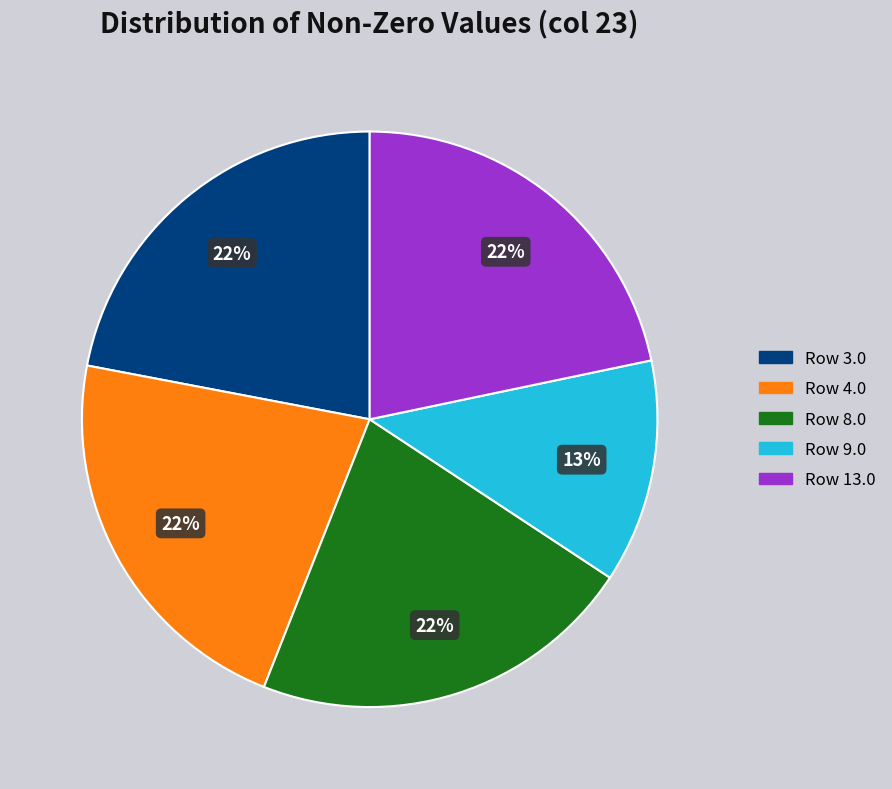

Approximately how many times larger is the value at Row 4.0 compared to Row 13.0?

1.0